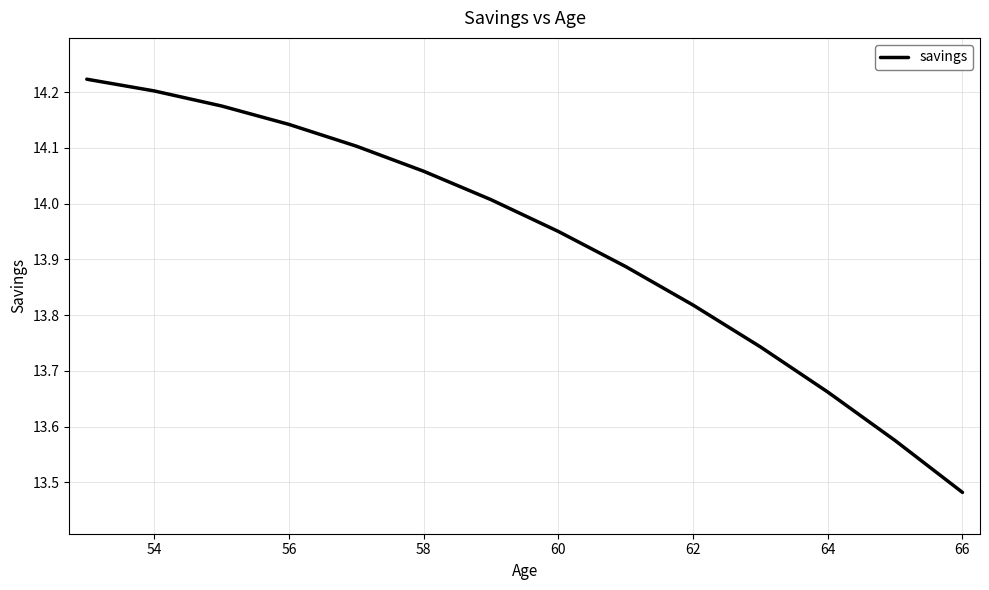

What is the difference between the maximum and minimum values?

0.7